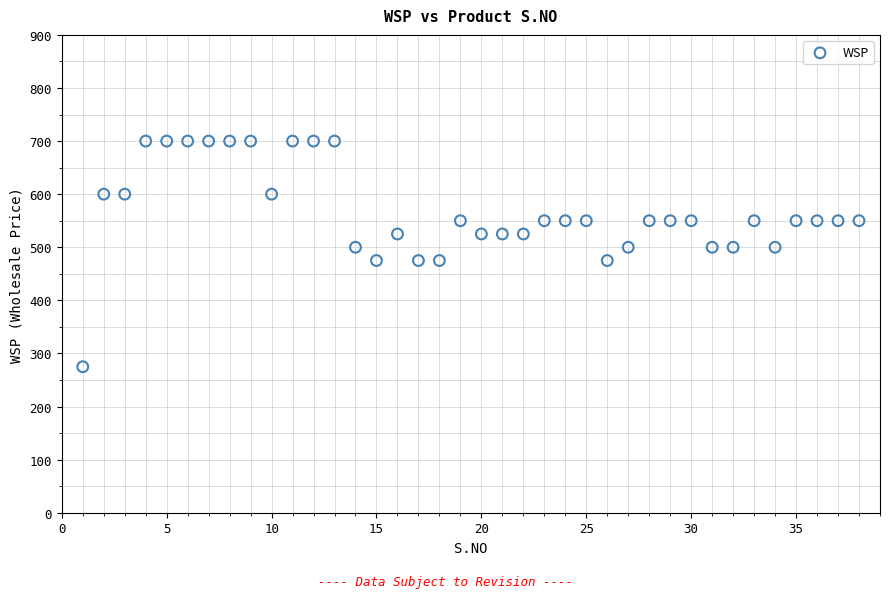

What is the range of X values (max minus min)?

37